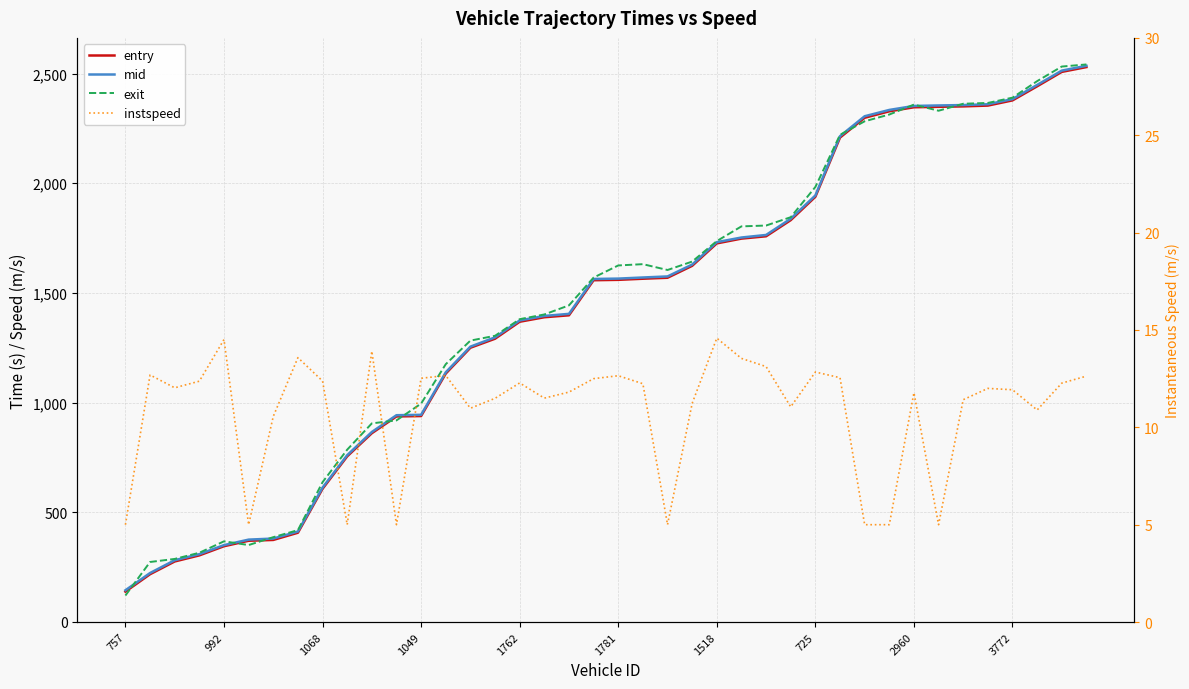

Is it true that exit equals 2690.7 at 21?

False